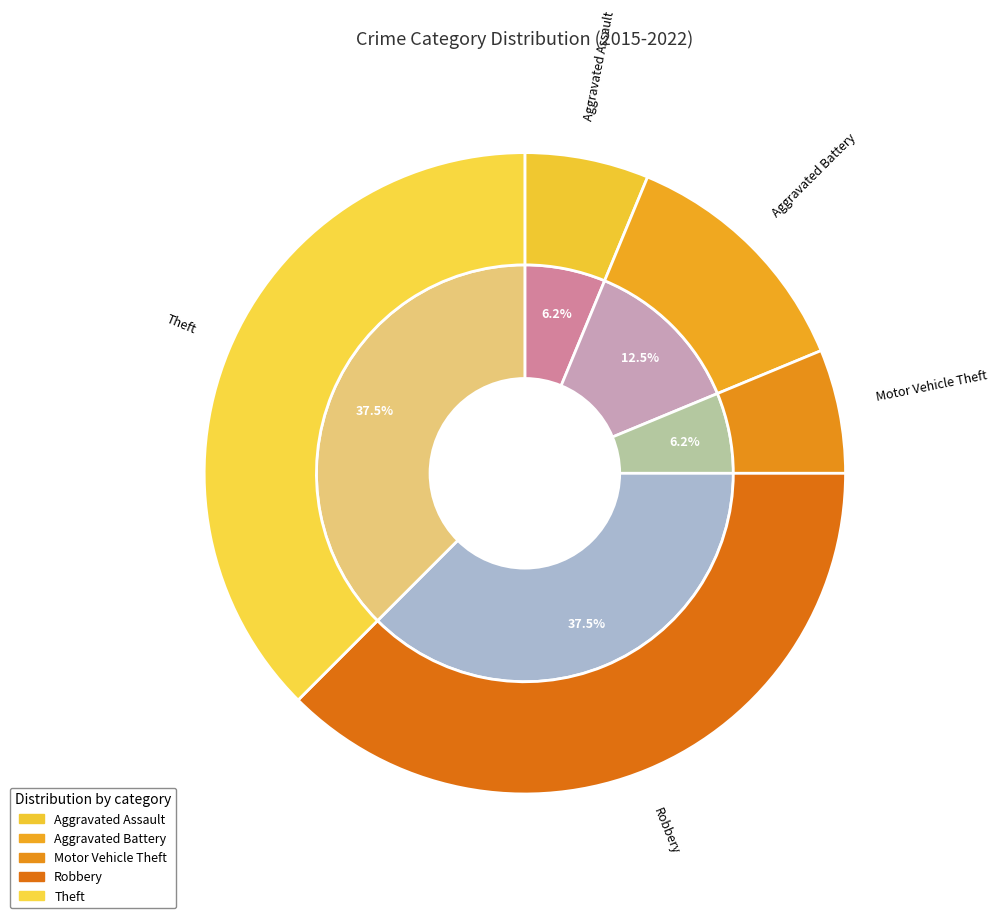

What is the total percentage of Robbery and Aggravated Battery?

50.0%